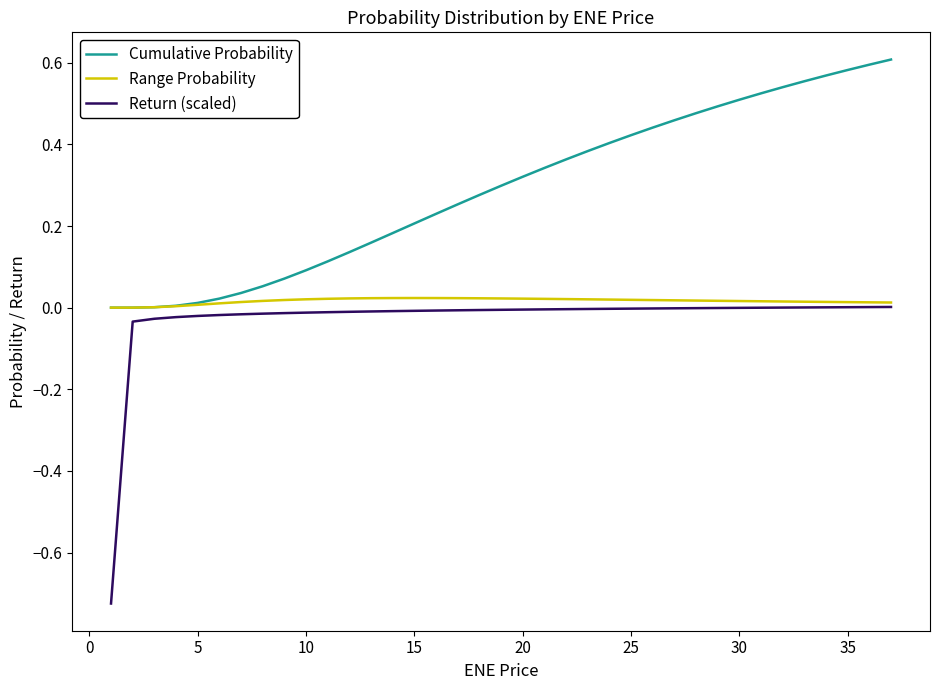

Which series has the widest spread of values?

Return (scaled)